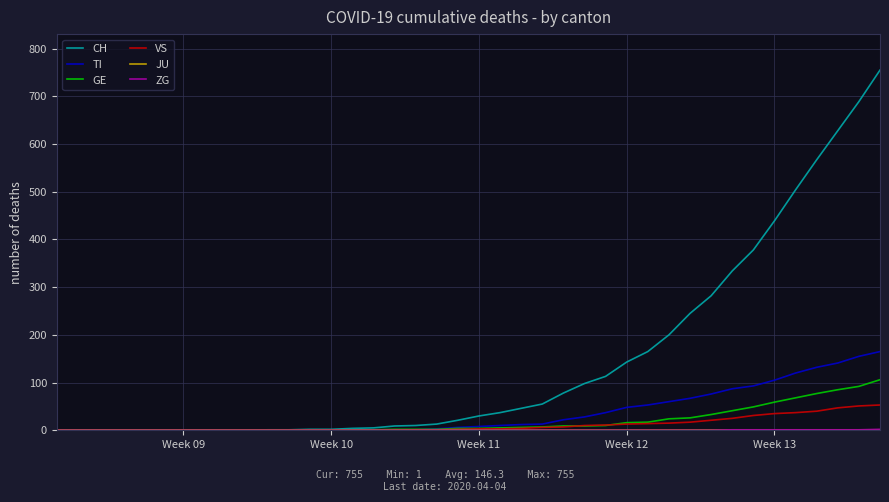

Which series has the largest range (max minus min)?

CH